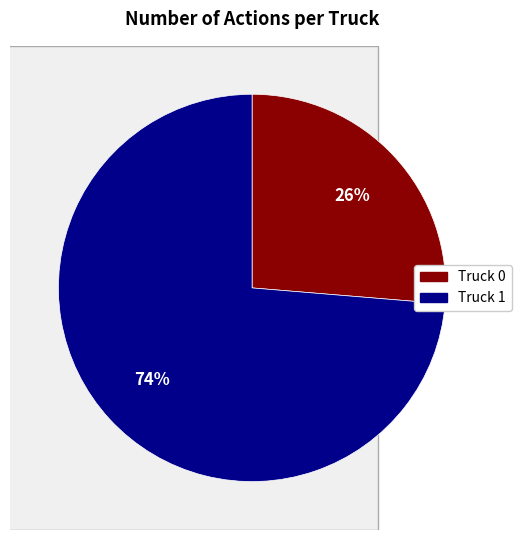

Which slice is the largest?

Truck 1